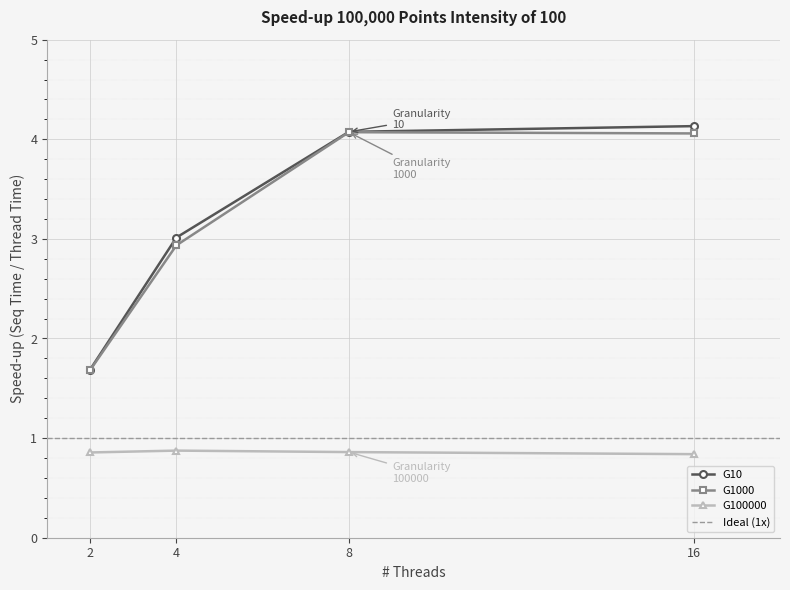

Rank the categories by G1000 value from highest to lowest.

8, 16, 4, 2